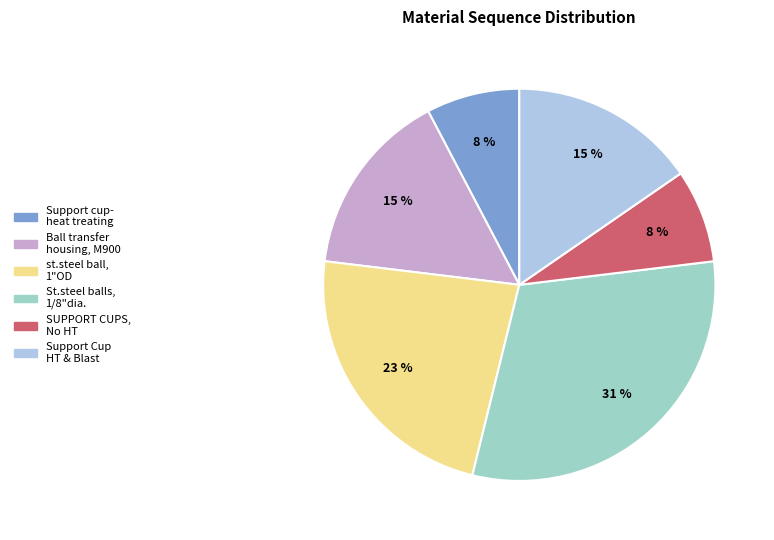

Count the number of slices in the pie.

6